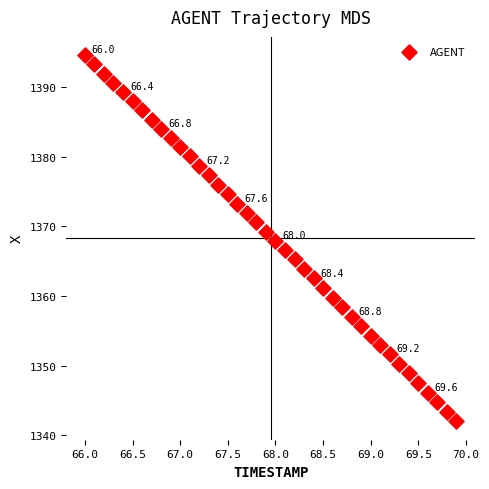

What is the range of Y values (max minus min)?

52.5